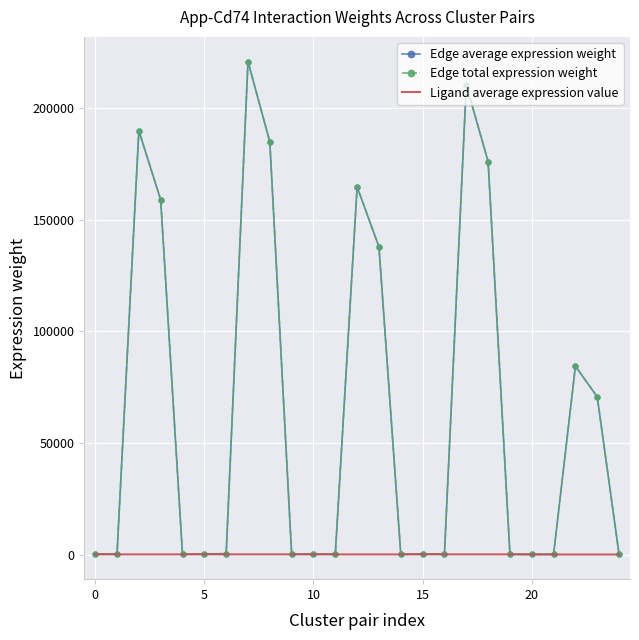

What is the minimum value for Ligand average expression value?

42.6